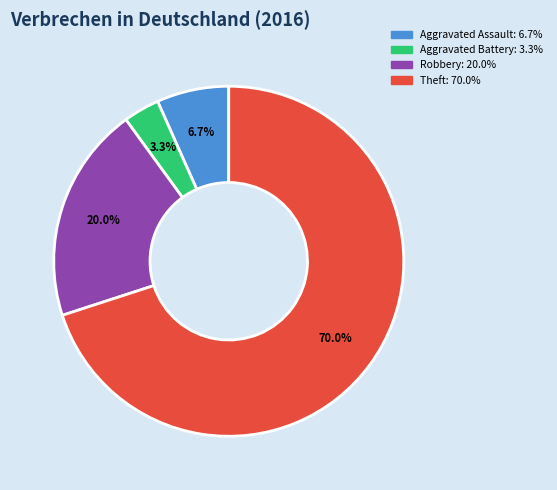

True or false: Theft accounts for 80% of the total.

False